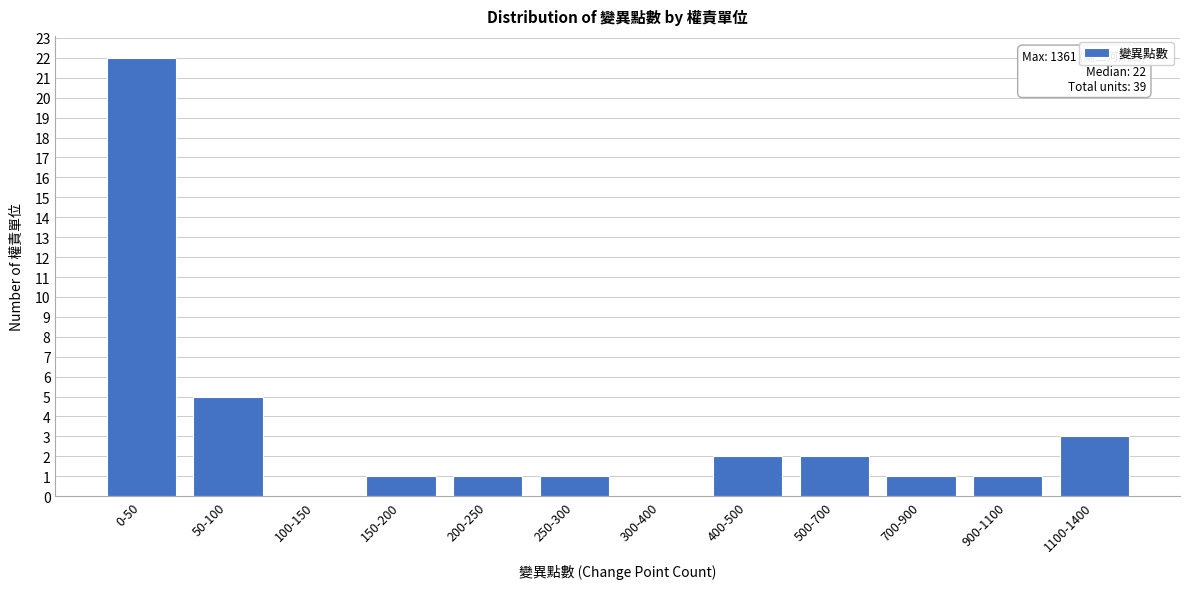

Reading left to right, transcribe all the data shown in this chart.

0-50=22	50-100=5	100-150=0	150-200=1	200-250=1	250-300=1	300-400=0	400-500=2	500-700=2	700-900=1	900-1100=1	1100-1400=3